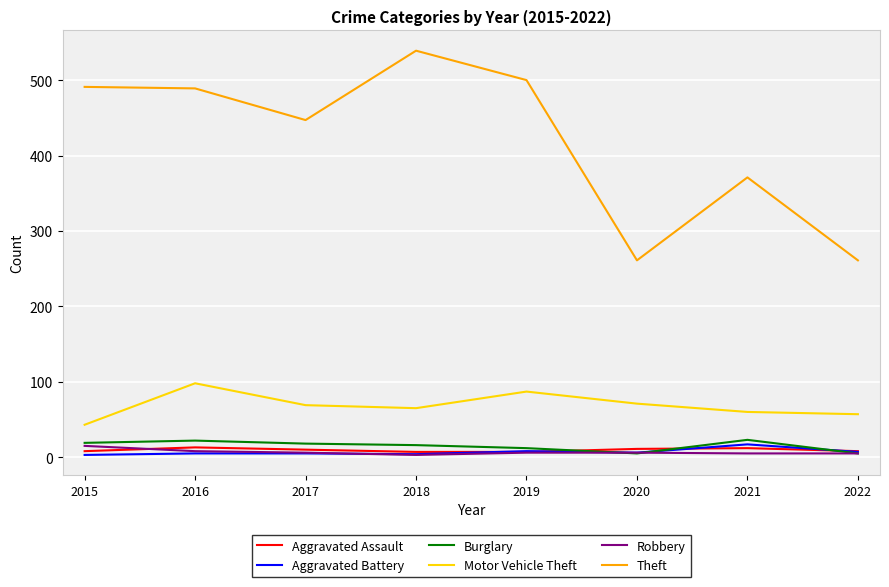

Between 2016 and 2020, which series saw the biggest shift?

Theft